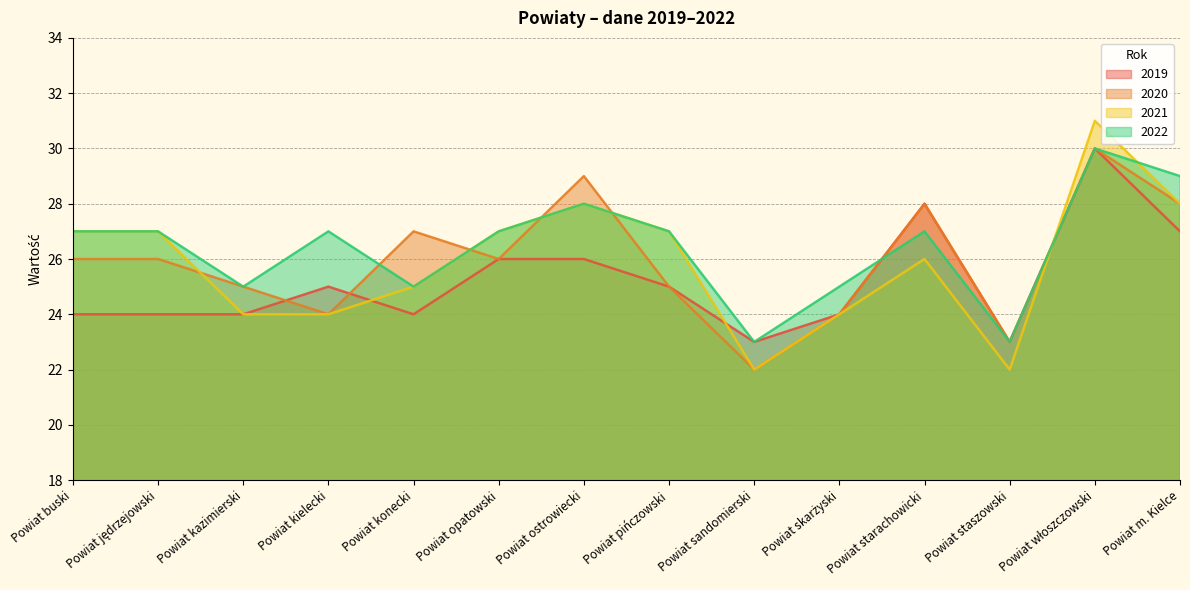

True or false: 2020 and 2022 cross at least once.

True